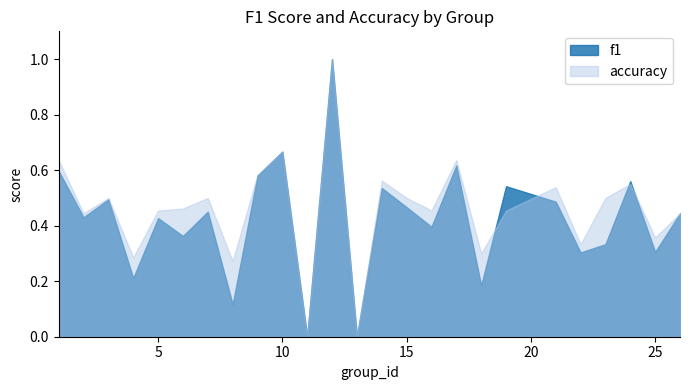

Reading left to right, transcribe all the data shown in this chart.

f1: 0.6	0.4	0.5	0.2	0.4	0.4	0.5	0.1	0.6	0.7	0.0	1.0	0.0	0.5	0.5	0.4	0.6	0.2	0.5	0.5	0.3	0.3	0.6	0.3	0.4
accuracy: 0.6	0.4	0.5	0.3	0.5	0.5	0.5	0.3	0.6	0.7	0.0	1.0	0.0	0.6	0.5	0.5	0.6	0.3	0.5	0.5	0.3	0.5	0.6	0.4	0.4